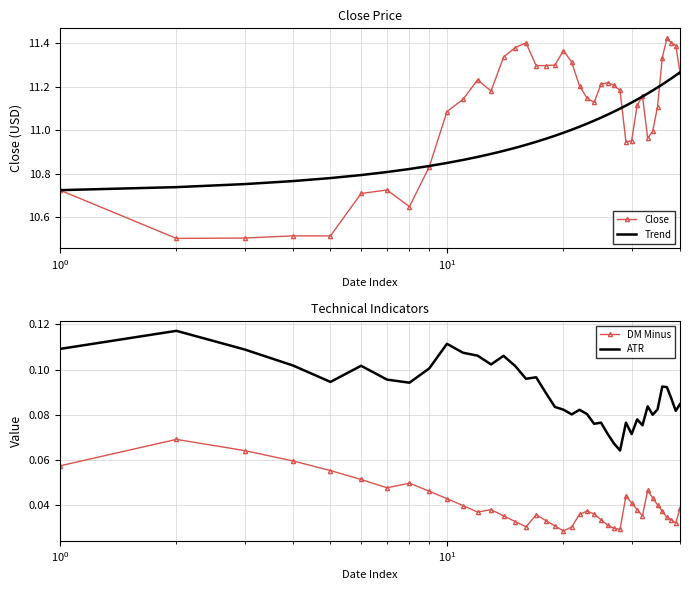

True or false: ATR and DM Minus cross at least once.

False